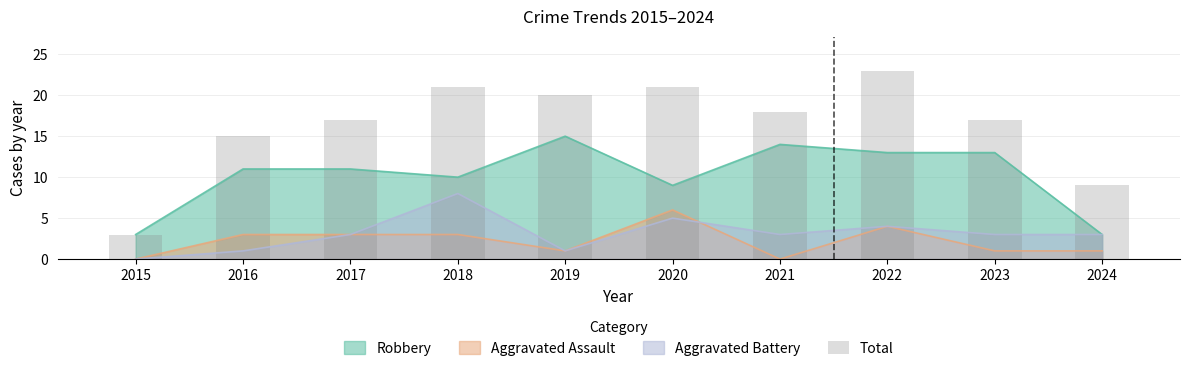

What is the highest value of the Aggravated Assault series?

6